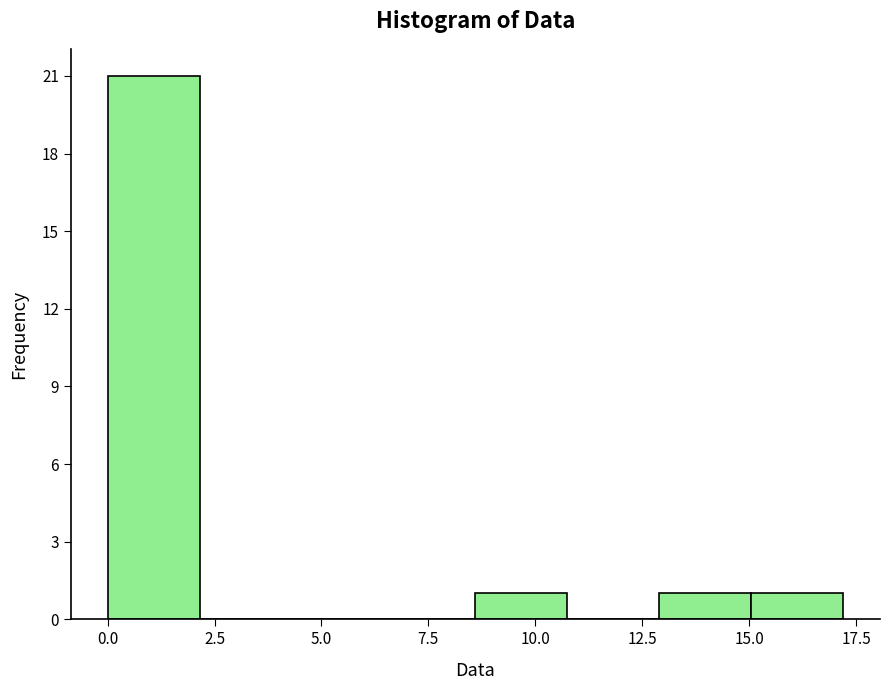

Reading left to right, transcribe this chart: for each bar, give the range it covers on the x-axis and its height. Neither the bar edges nor the heights are printed on the chart, so give them approximately, as read against the axes.

0.00 to 2.15: 21
2.15 to 4.30: 0
4.30 to 6.45: 0
6.45 to 8.60: 0
8.60 to 10.75: 1
10.75 to 12.90: 0
12.90 to 15.05: 1
15.05 to 17.20: 1